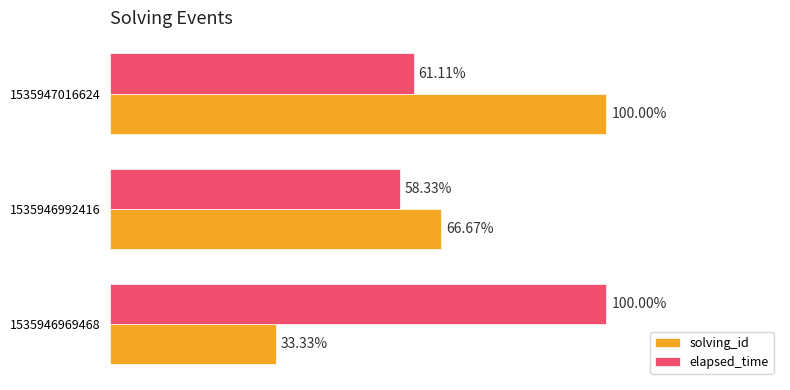

What are all the series names shown in the legend?

solving_id, elapsed_time